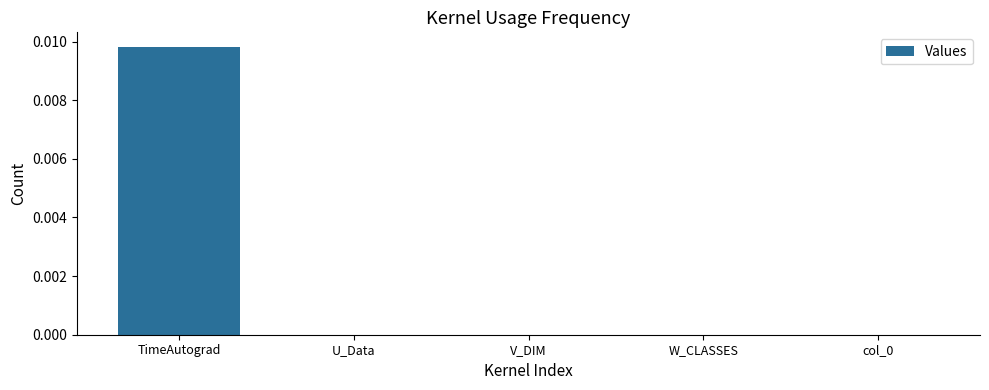

At which category does the chart reach its peak across all series?

TimeAutograd